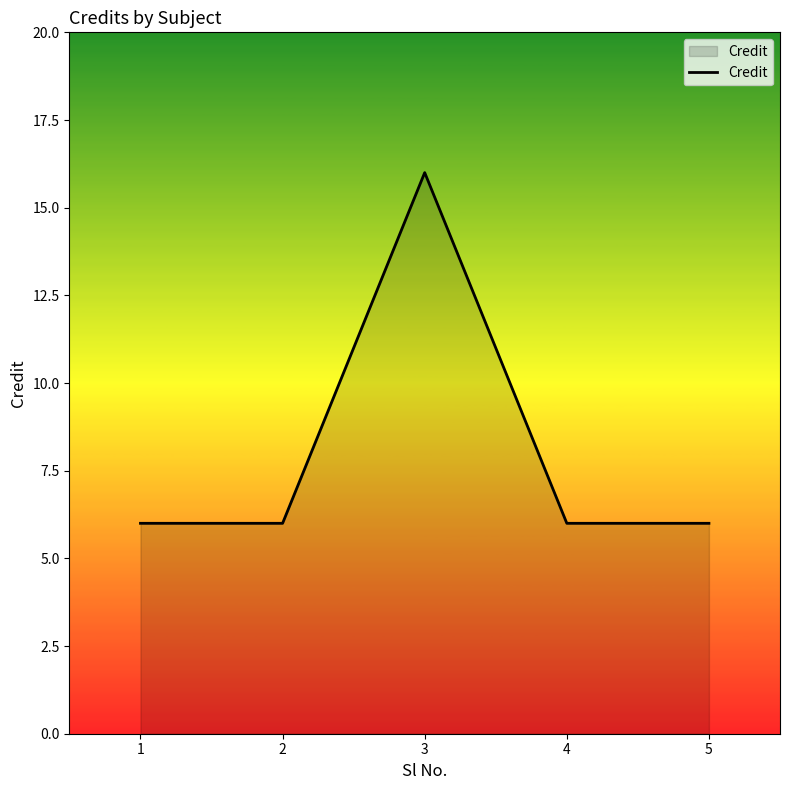

How many lines are shown in the chart?

1